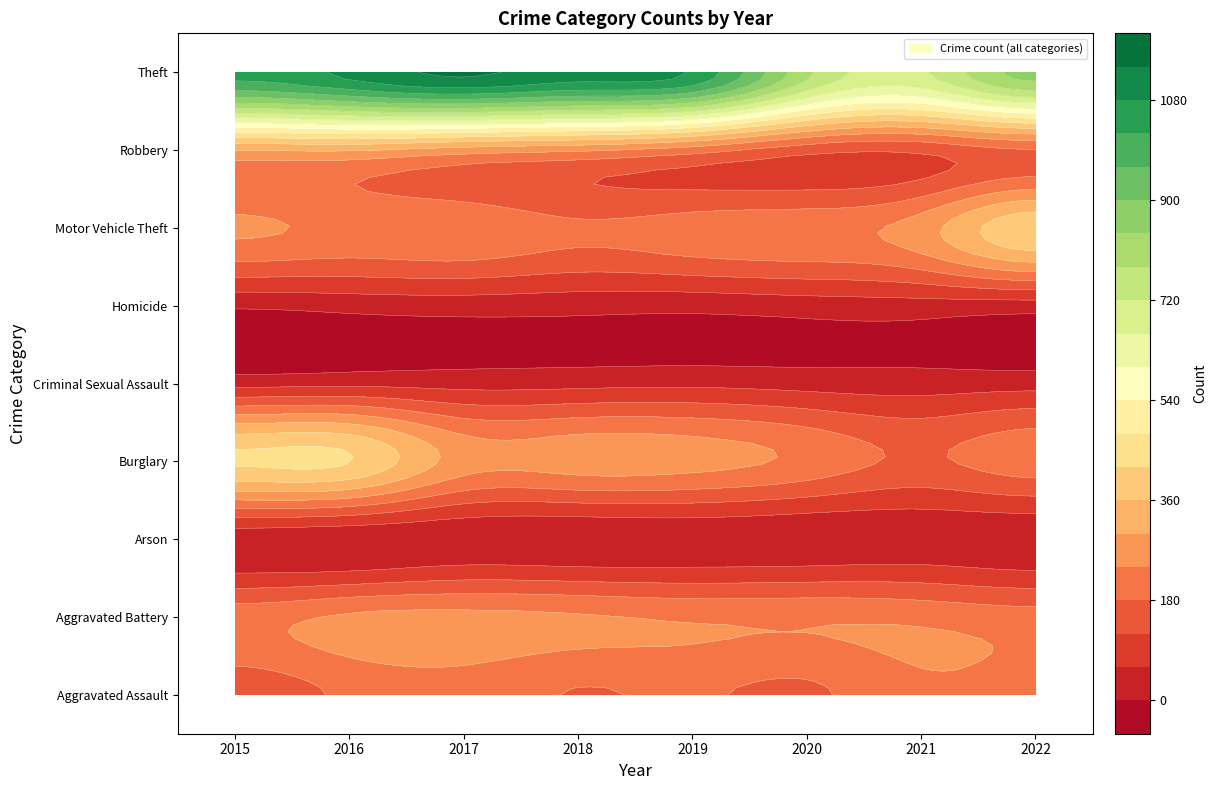

At which label is Arson closest to 13?

2017